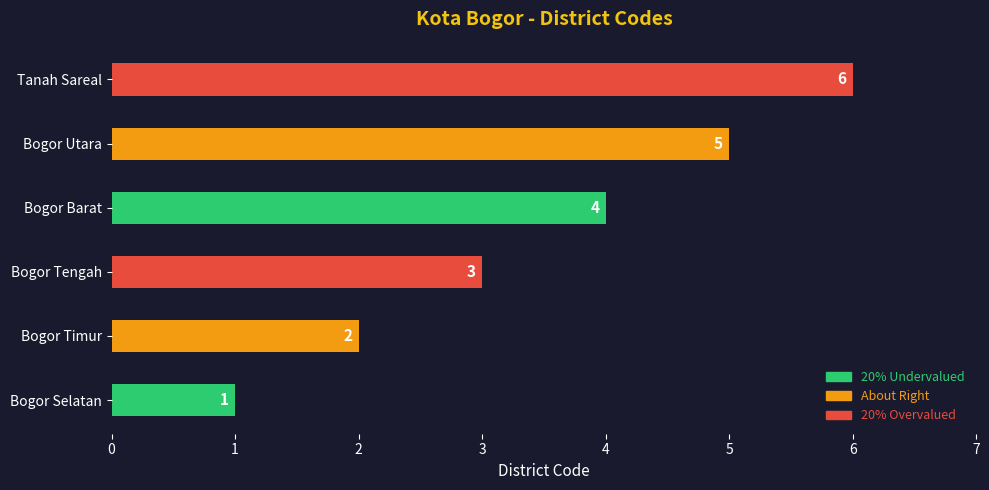

What is the difference between the maximum and second lowest values?

4